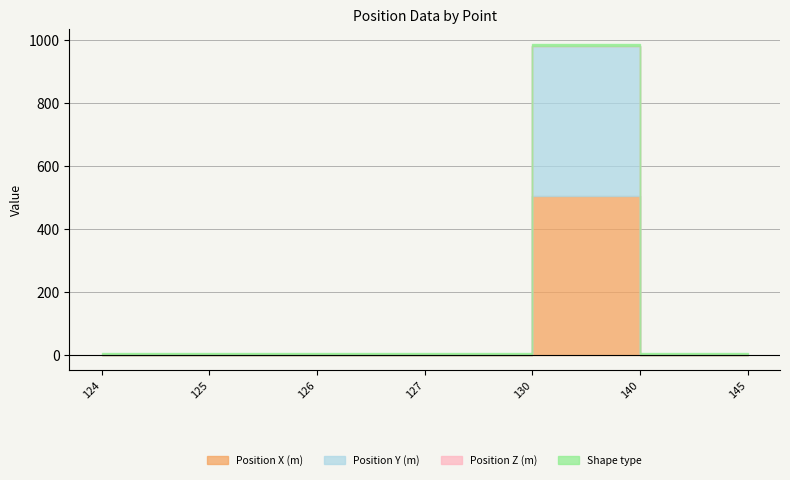

Does the chart have visible grid lines?

Yes